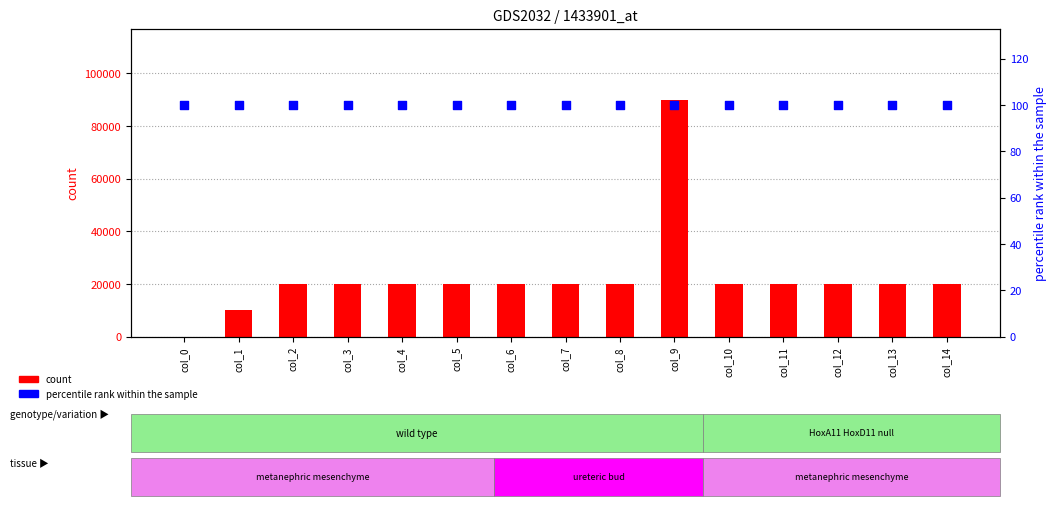

At which category is the sum across all series the highest?

col_9